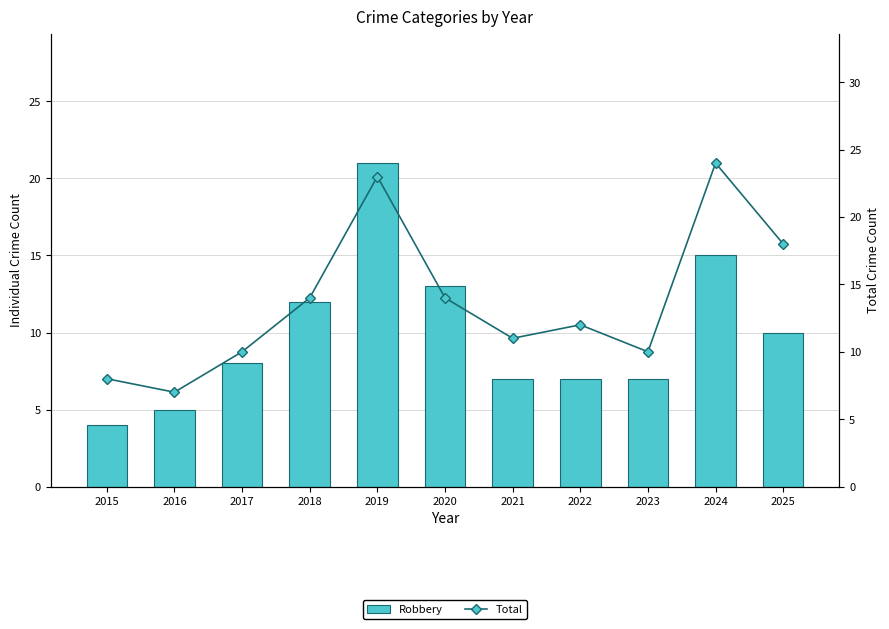

Which category has the highest value in the Total series?

2024